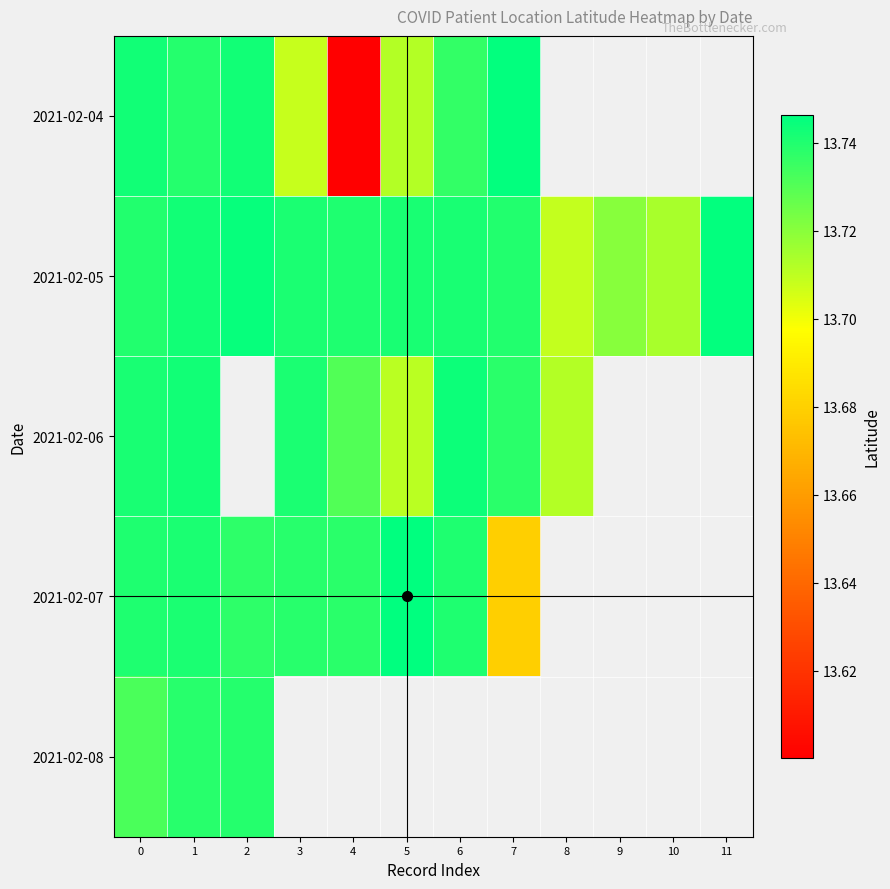

What value does the 2021-02-06 series have at 4?

13.7